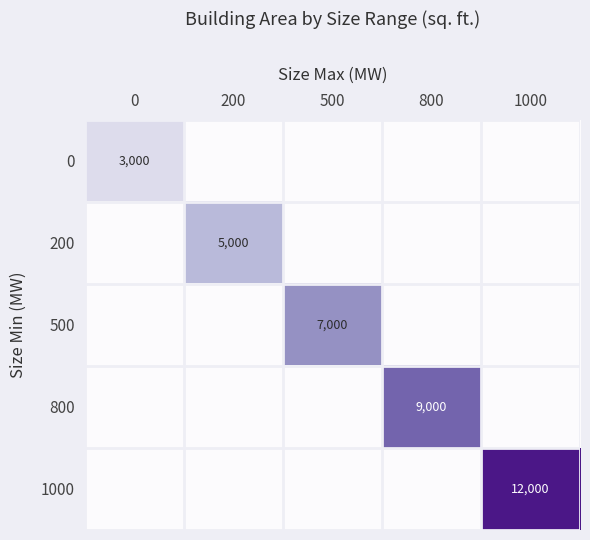

What is the spread (max minus min) of values at 0?

3000